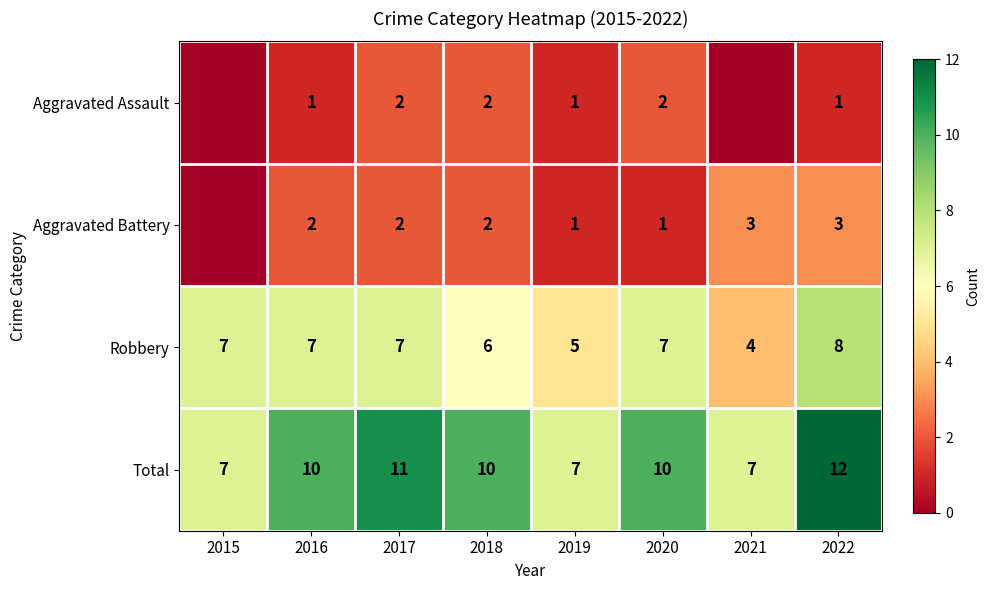

What is the spread (max minus min) of values at 2022?

11